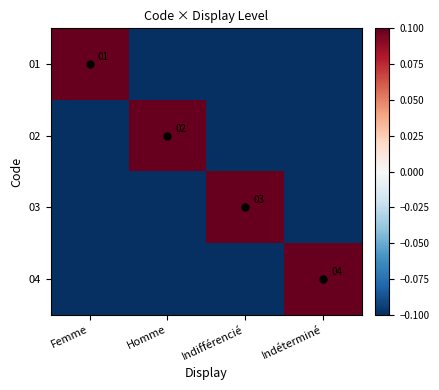

At Femme, list the series in order from largest to smallest.

01, 02, 03, 04